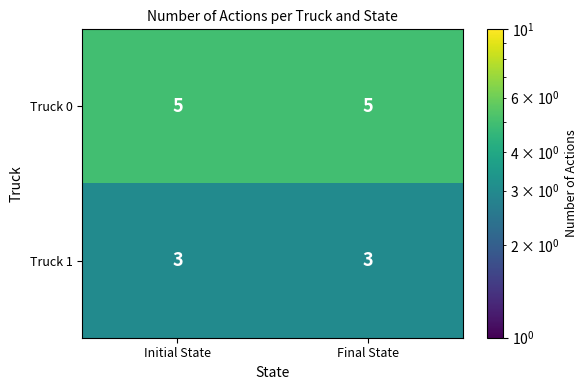

What is the total value across all series at Final State?

8